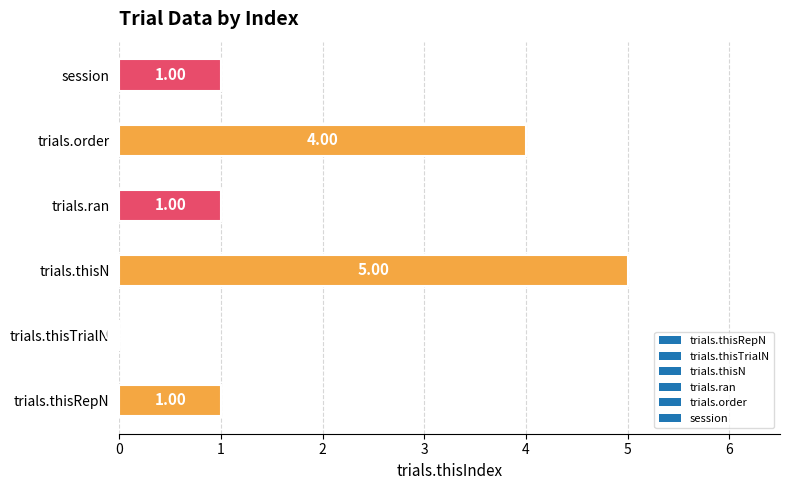

What is the change in value from trials.thisN to trials.ran?

-4